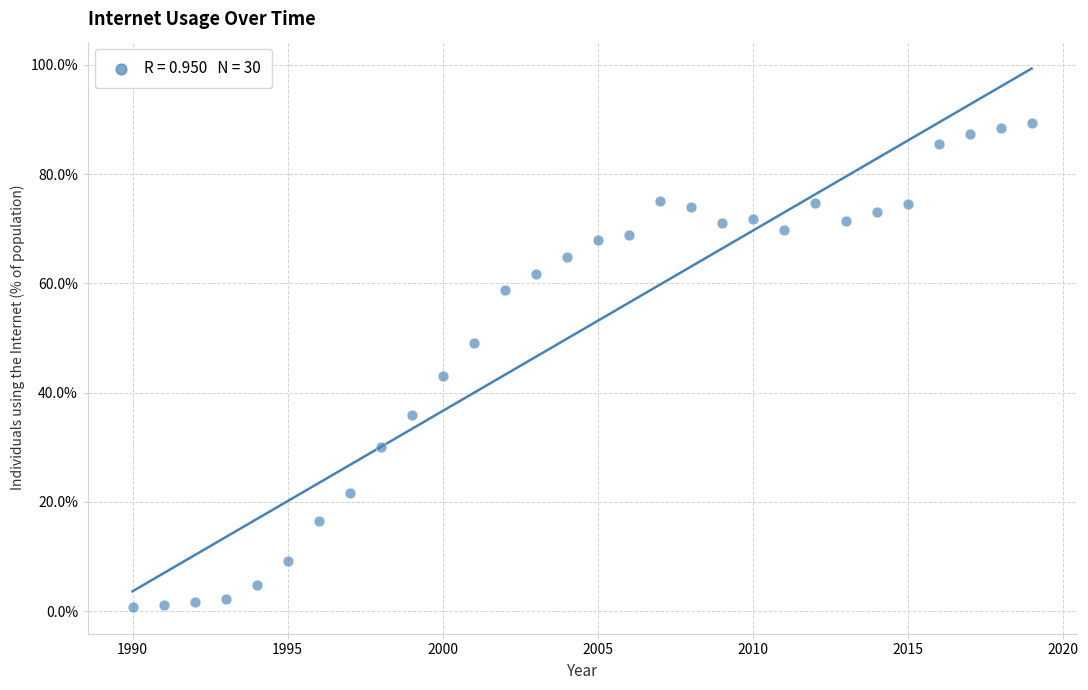

What is the range of Y values (max minus min)?

88.6